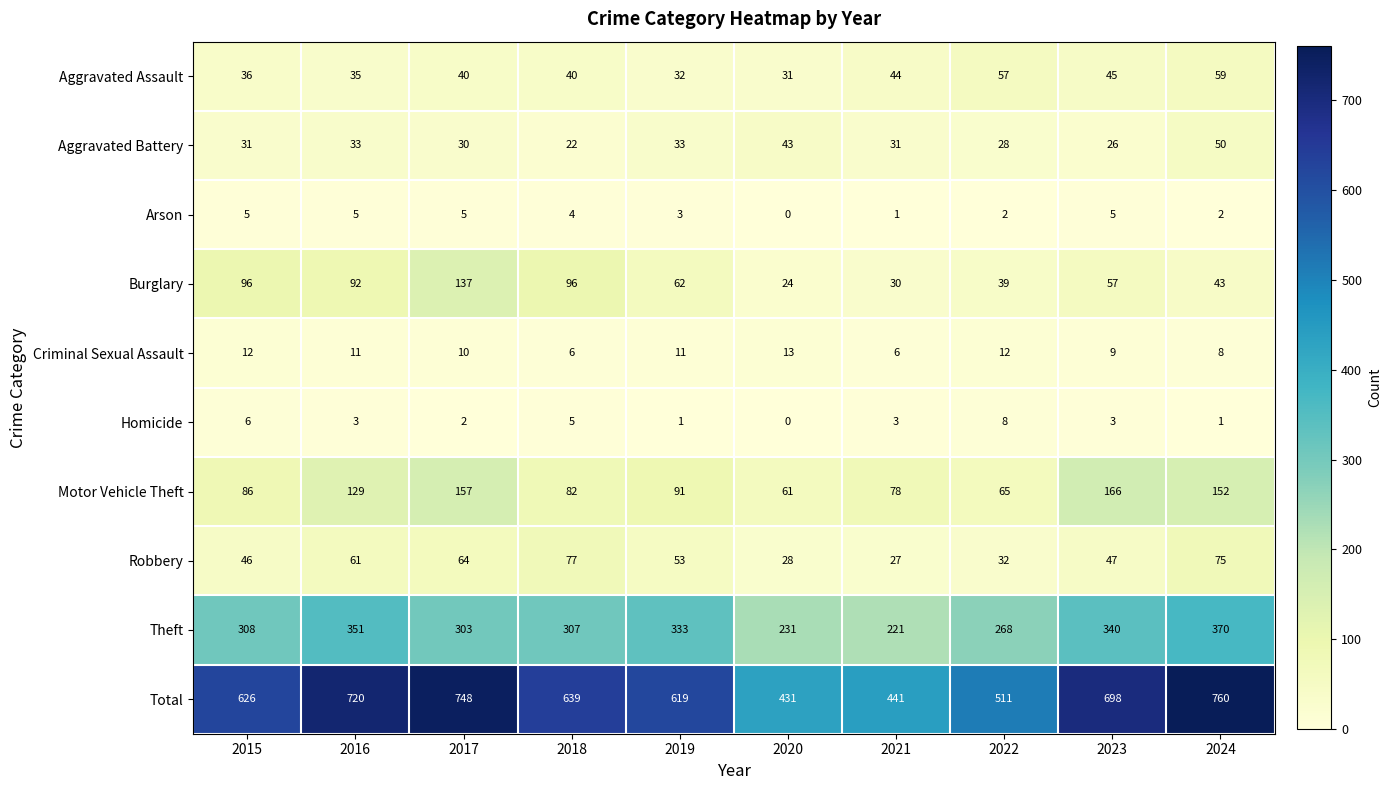

At 2015, list the series in order from smallest to largest.

Arson, Homicide, Criminal Sexual Assault, Aggravated Battery, Aggravated Assault, Robbery, Motor Vehicle Theft, Burglary, Theft, Total